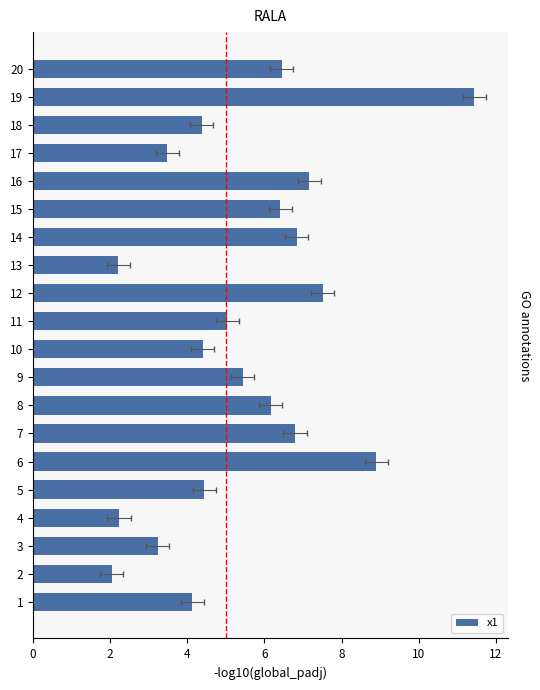

What is the maximum value shown in the chart?

11.4